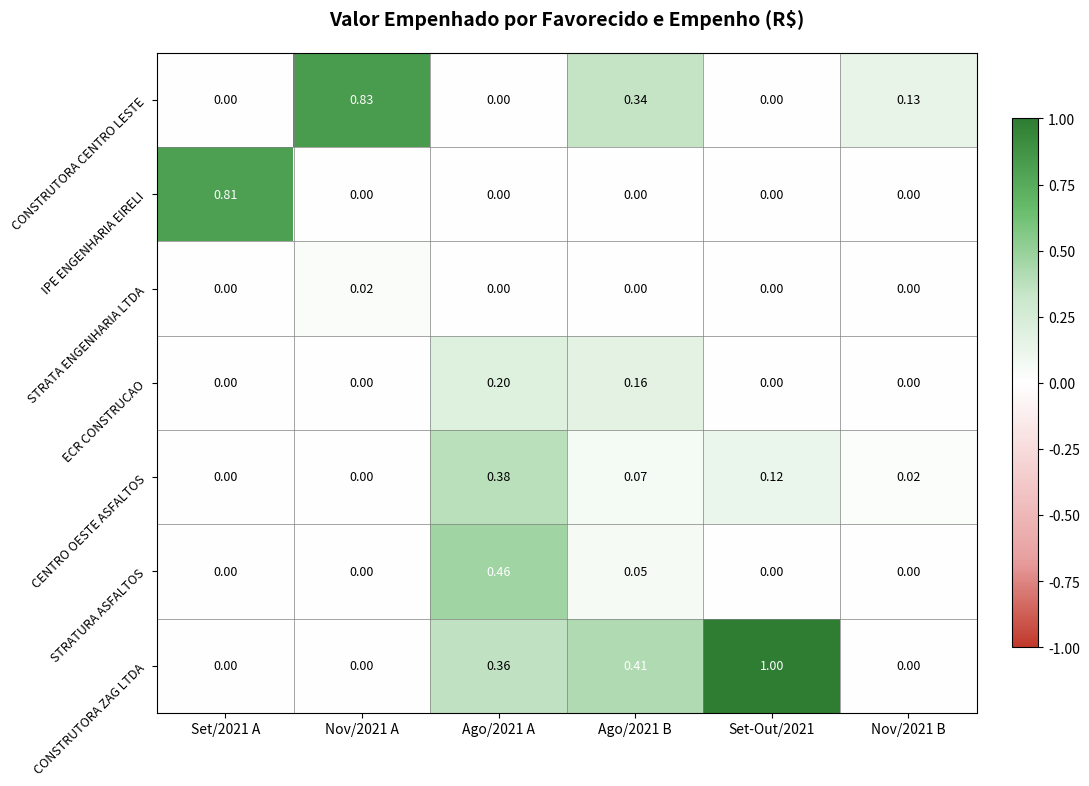

Which series has the widest spread of values?

CONSTRUTORA ZAG LTDA